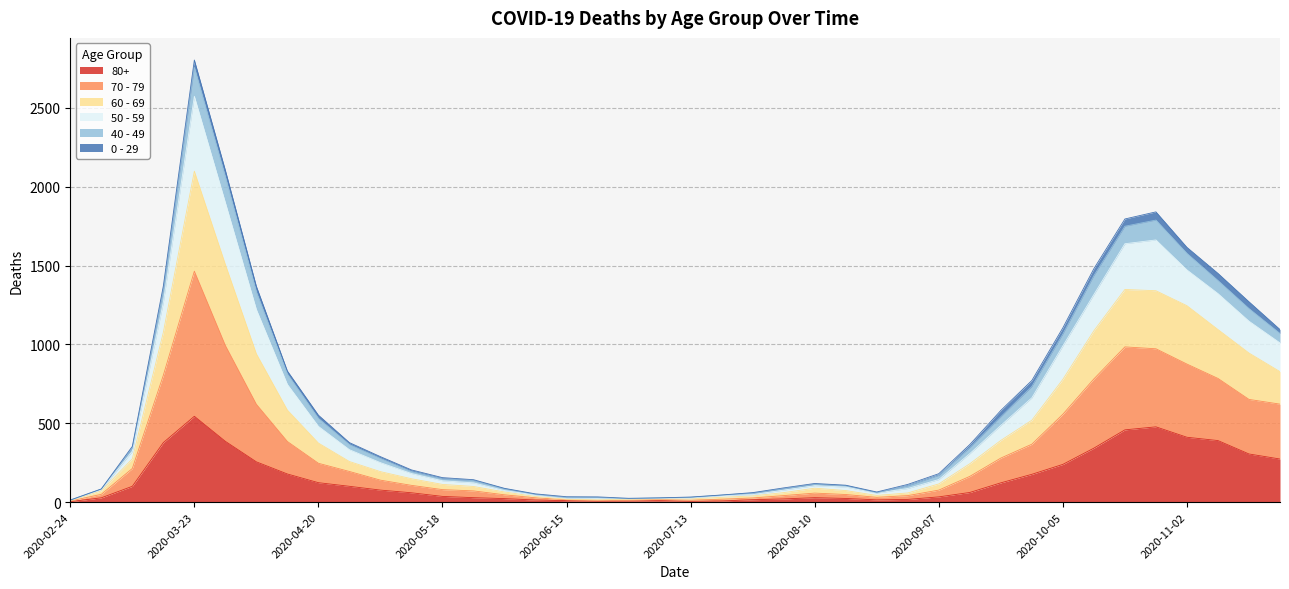

What is the sum of all 80+ values?

5773